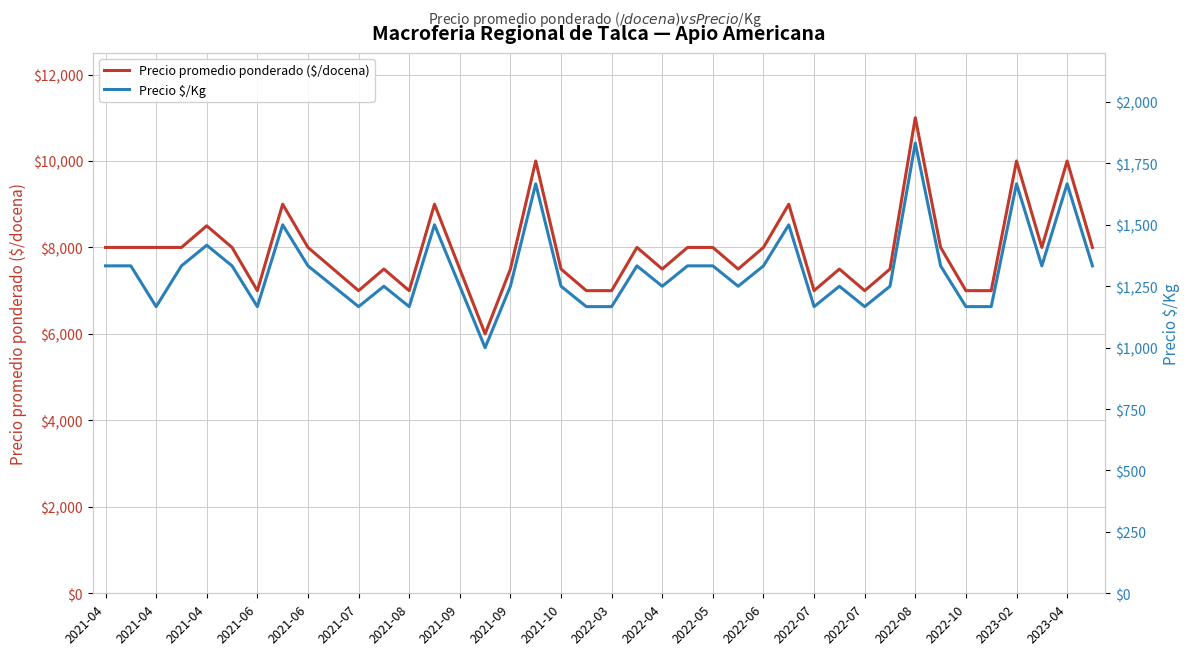

Reading left to right, extract all data points from this chart.

Precio promedio ponderado ($/docena): 8000	8000	8000	8000	8500	8000	7000	9000	8000	7500	7000	7500	7000	9000	7500	6000	7500	10000	7500	7000	7000	8000	7500	8000	8000	7500	8000	9000	7000	7500	7000	7500	11000	8000	7000	7000	10000	8000	10000	8000
Precio $/Kg: 1333	1333	1167	1333	1417	1333	1167	1500	1333	1250	1167	1250	1167	1500	1250	1000	1250	1667	1250	1167	1167	1333	1250	1333	1333	1250	1333	1500	1167	1250	1167	1250	1833	1333	1167	1167	1667	1333	1667	1333